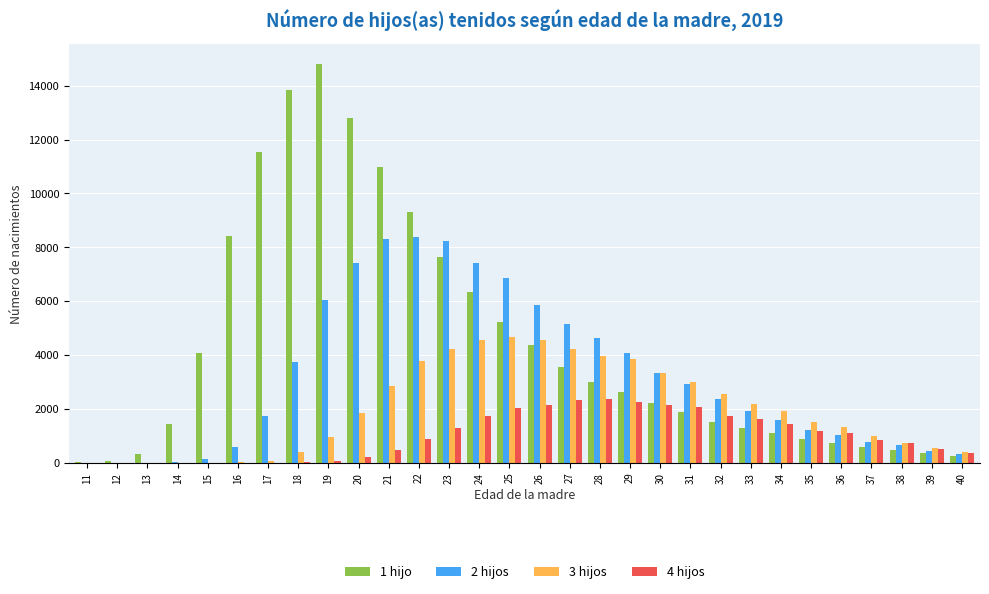

The 4 hijos series shows 2132 at 34. True or false?

False